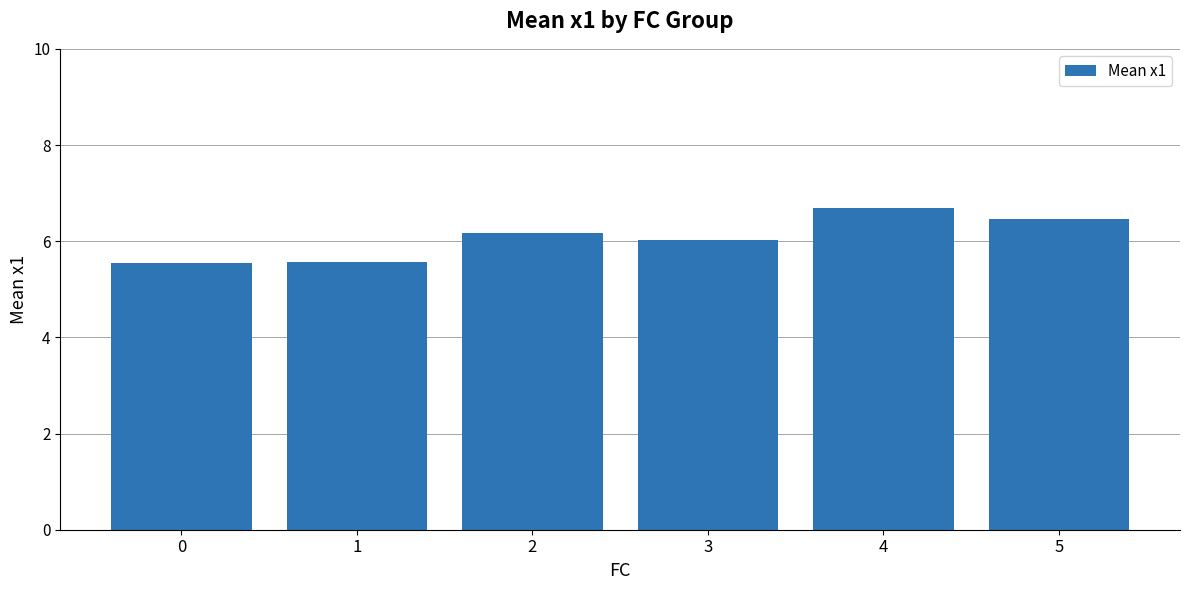

Are the bars grouped side by side (vs. stacked)?

No